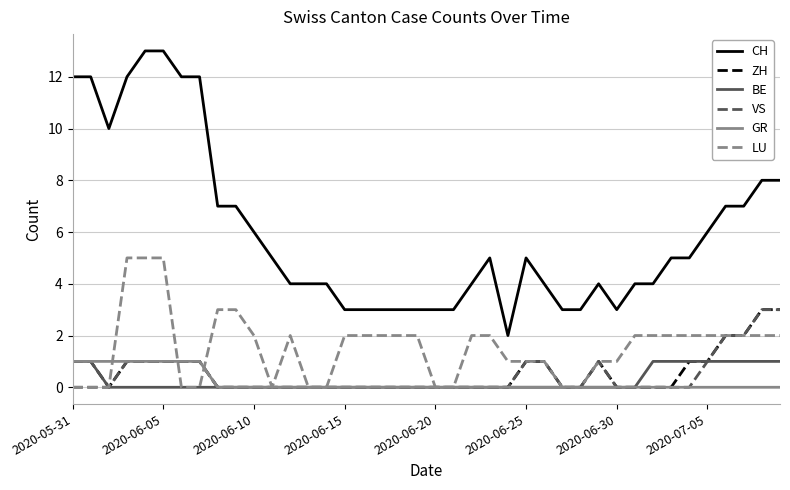

Is this an area chart (filled region under the line)?

No